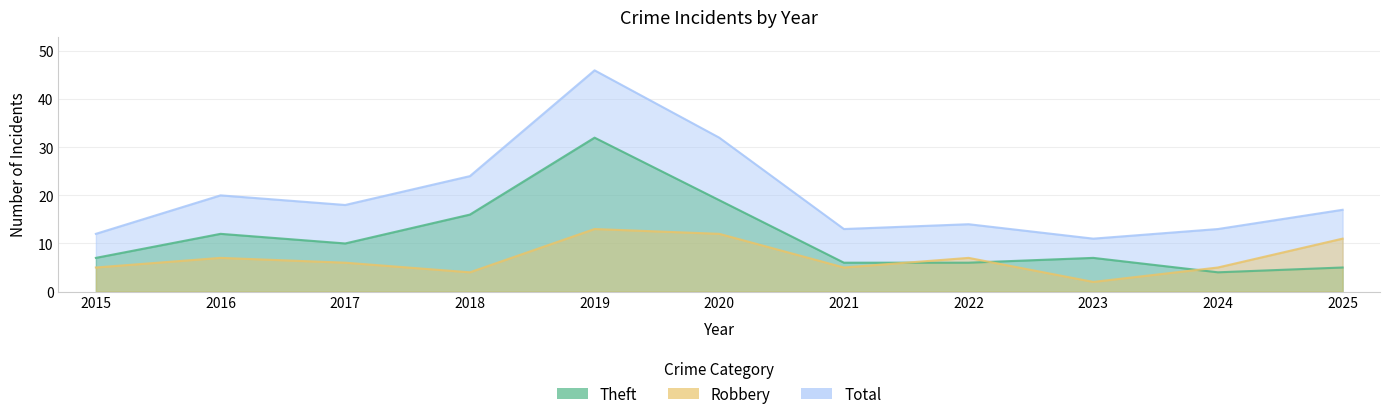

Rank the series by their maximum value, from lowest to highest.

Robbery, Theft, Total